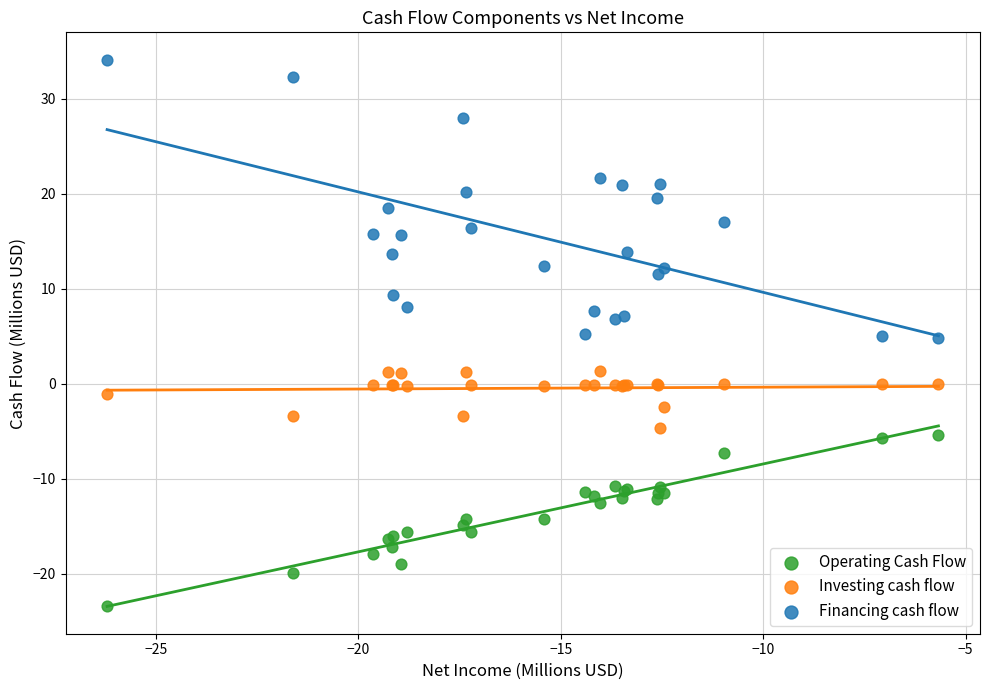

Which series has the widest spread of Y values?

Financing cash flow